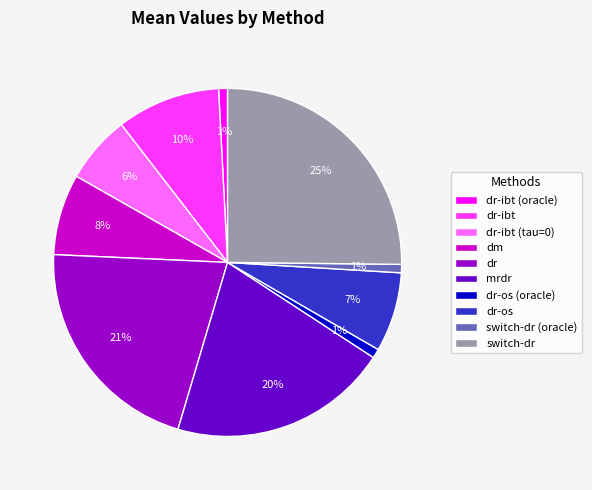

To the nearest percent, what is the difference between the dr-ibt and dr-ibt (oracle) slice percentages?

9%